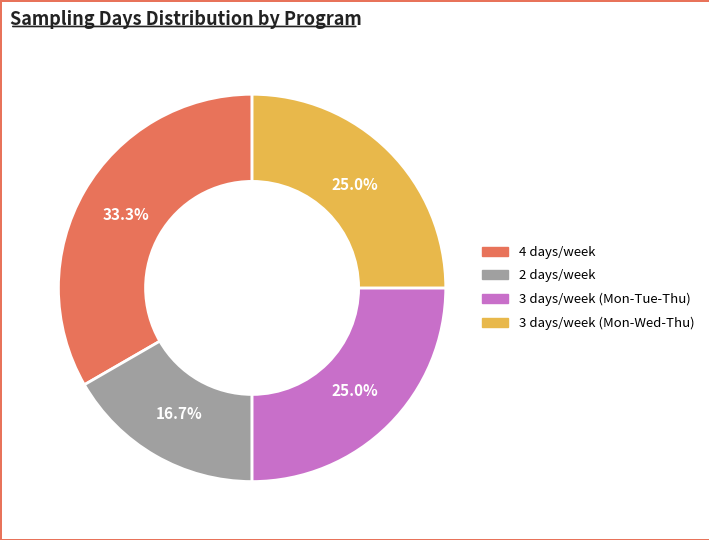

Does any single category account for the majority?

No